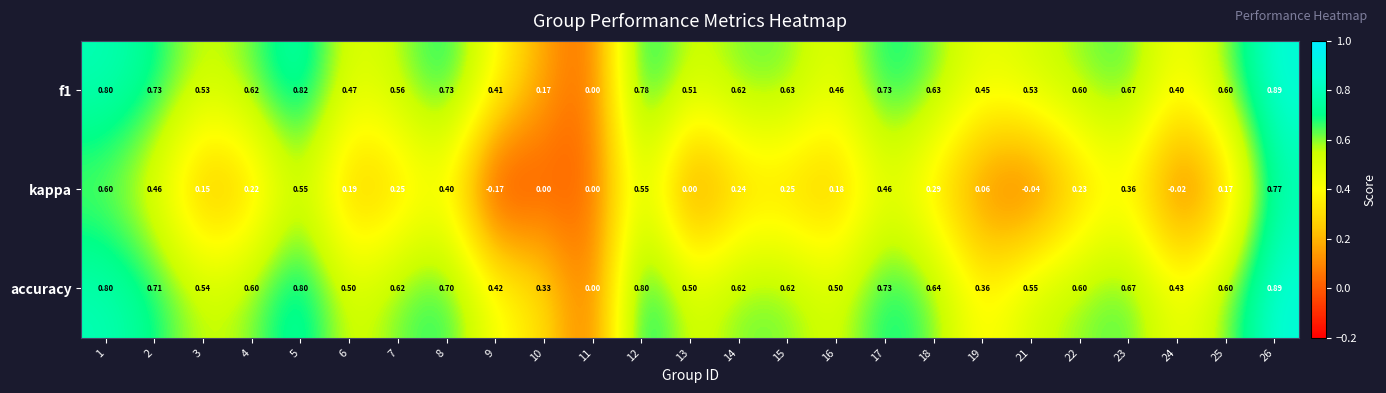

Is the value of f1 at 11 greater than the value of accuracy at 10?

No